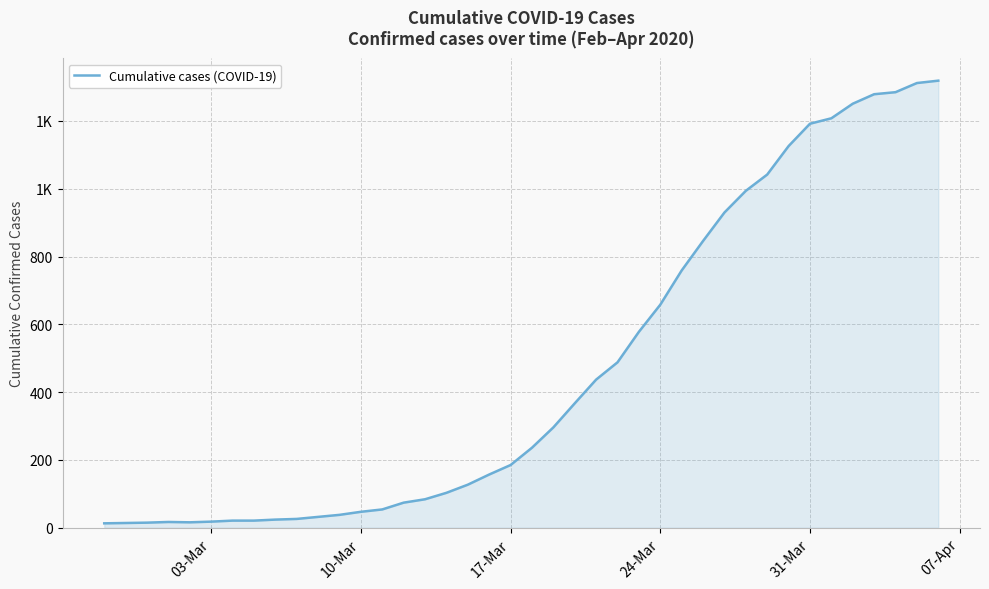

What is the greatest value displayed?

1319